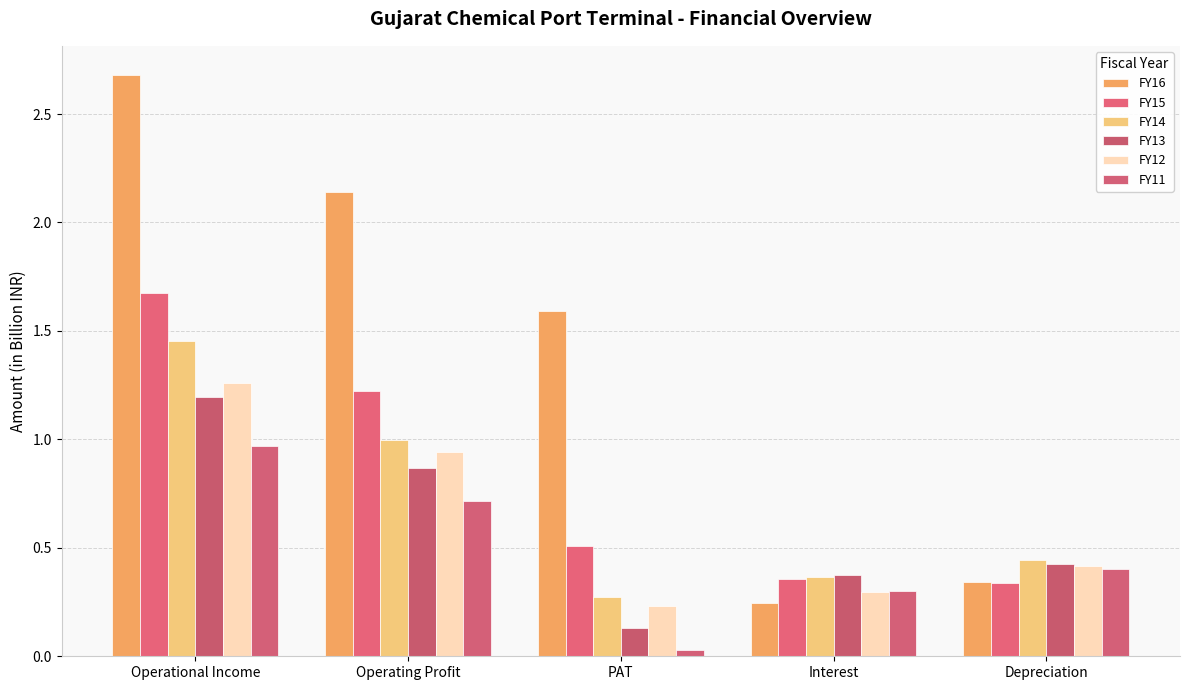

How many data points does each series have?

5